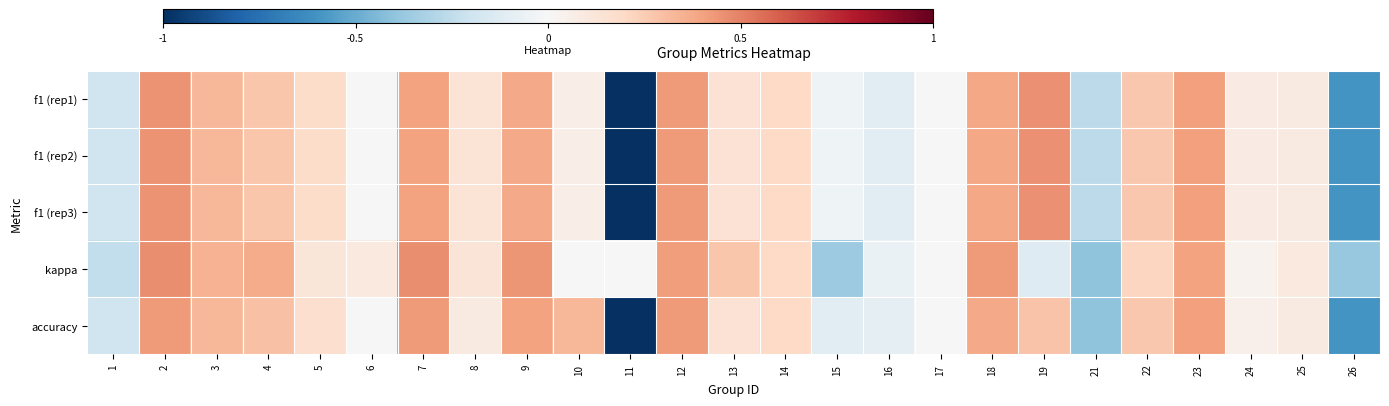

Between 23 and 22, which is larger?

23